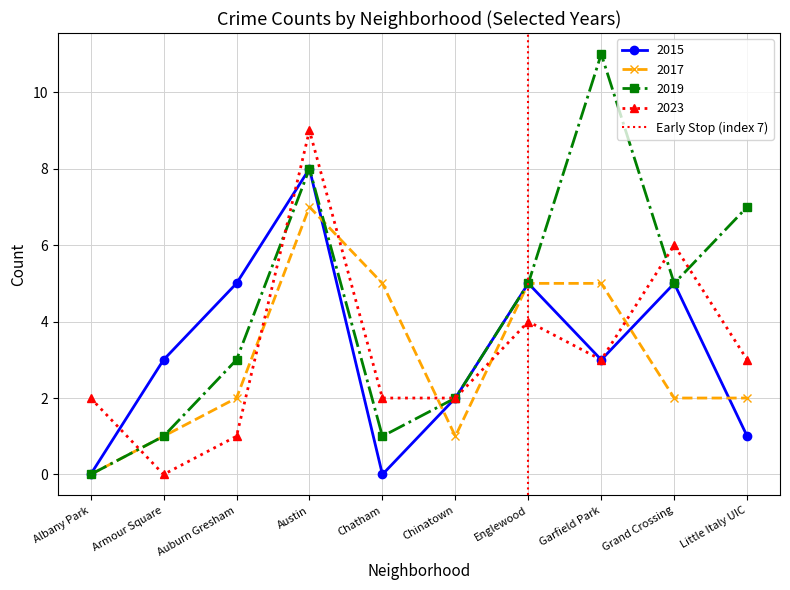

At which label does 2019 reach its peak?

Garfield Park